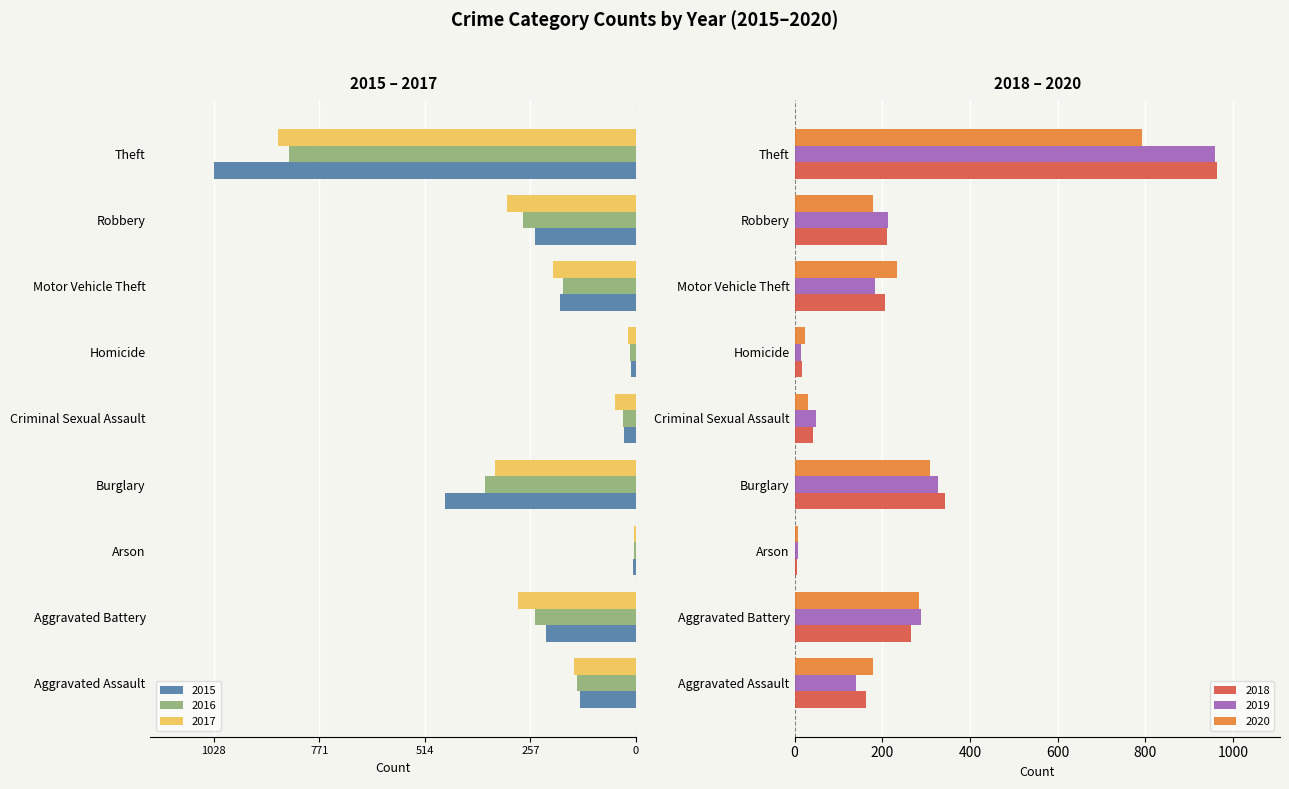

What is the approximate value of 2017 at Robbery?

-313